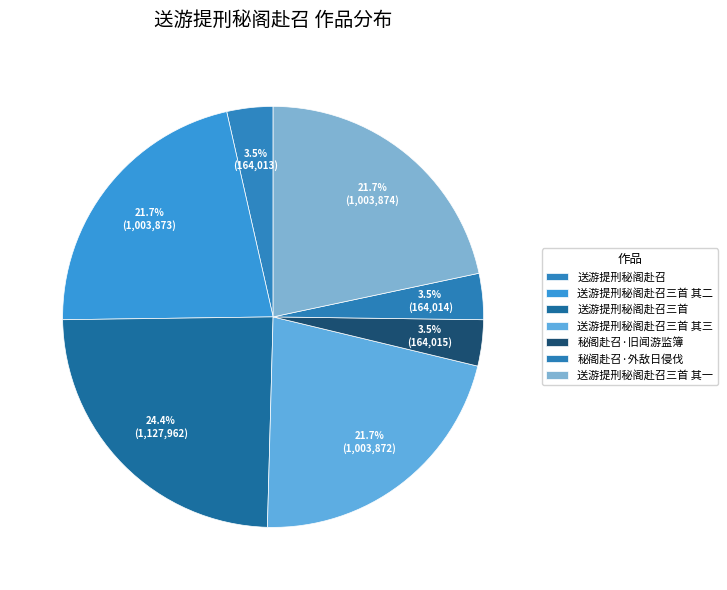

To the nearest percent, what is the average slice percentage?

14%